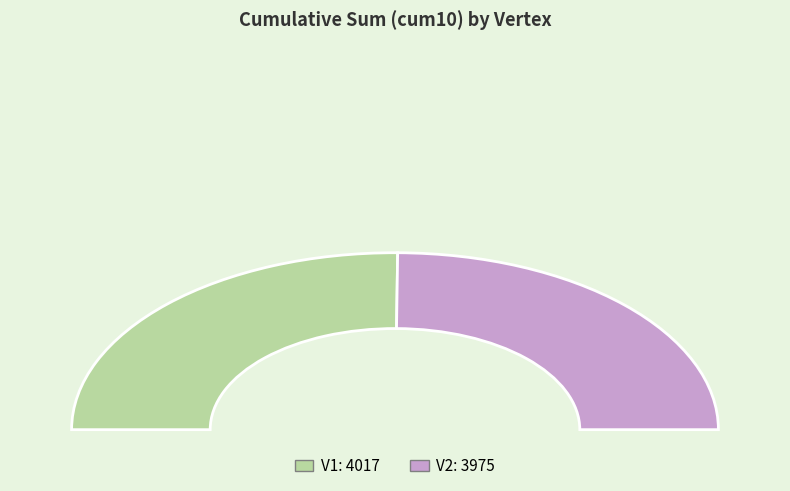

Count the number of slices in the pie.

2